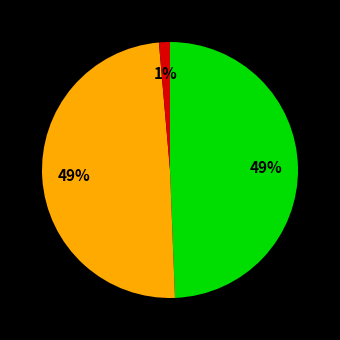

Is there a majority slice in this chart?

No